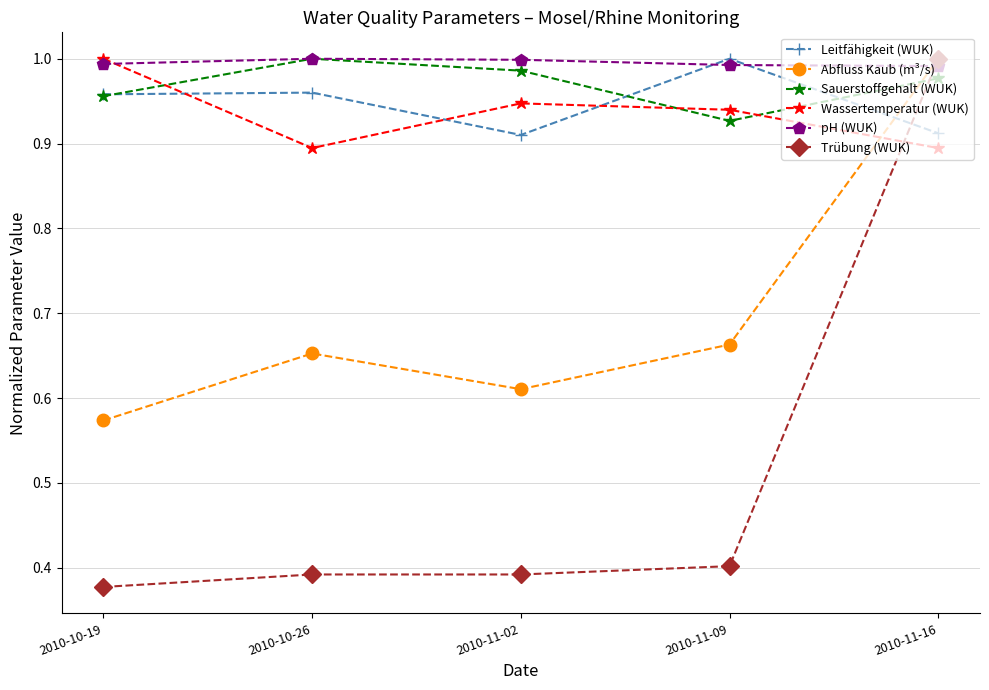

At which label does Trübung (WUK) reach its peak?

2010-11-16